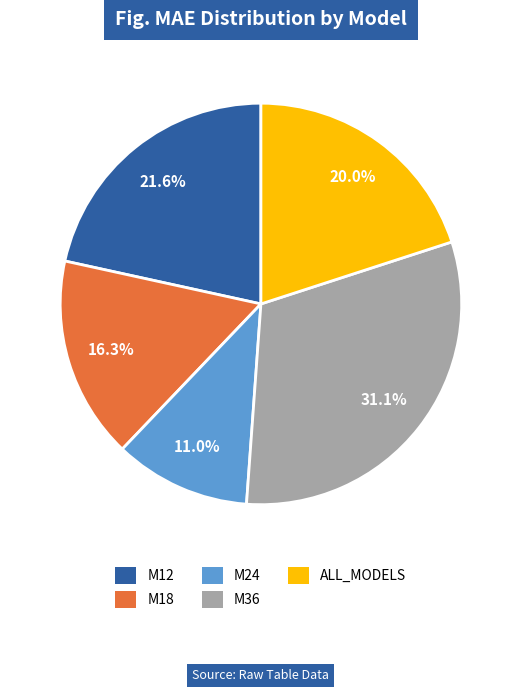

To the nearest percent, what percentage of the pie is M12?

22%